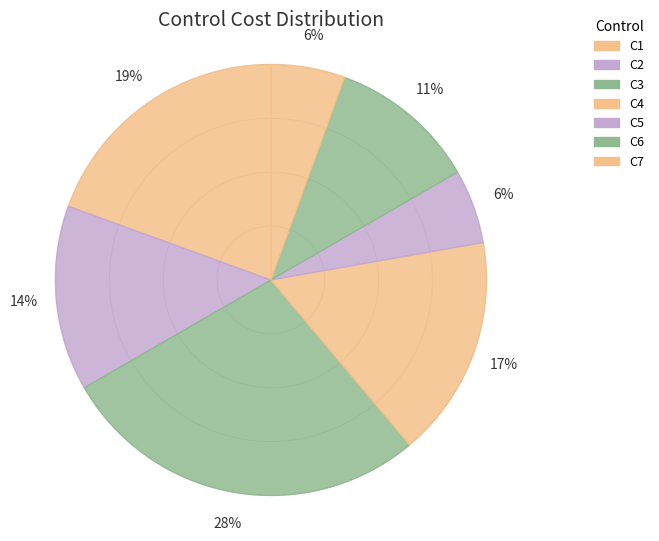

Do C6 and C3 together represent more than half of the pie?

No